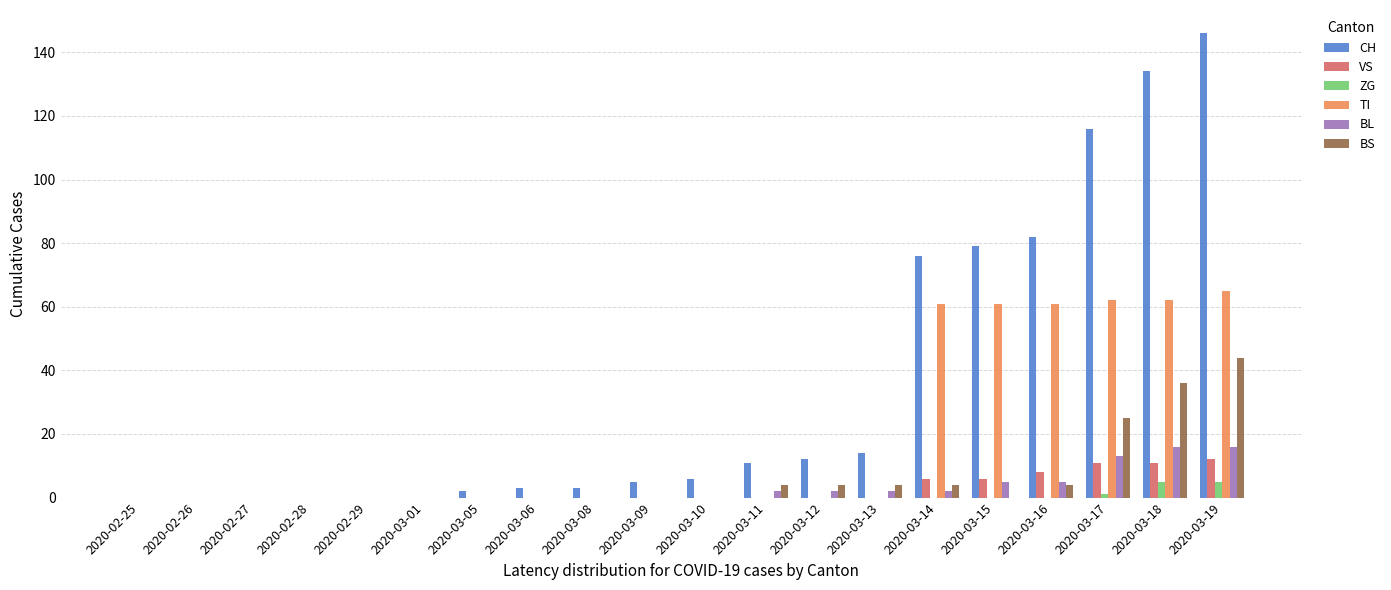

Are the bars horizontal?

No